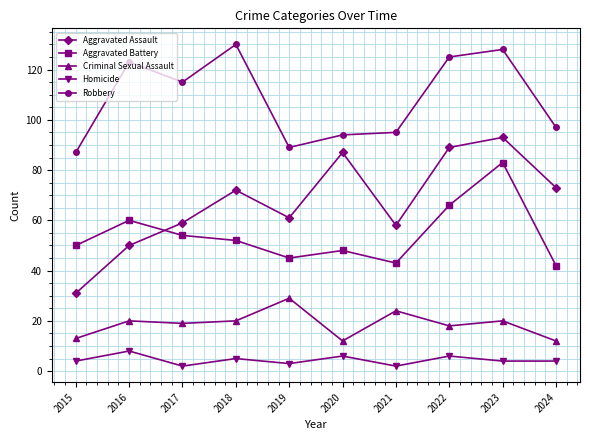

How many lines are shown in the chart?

5